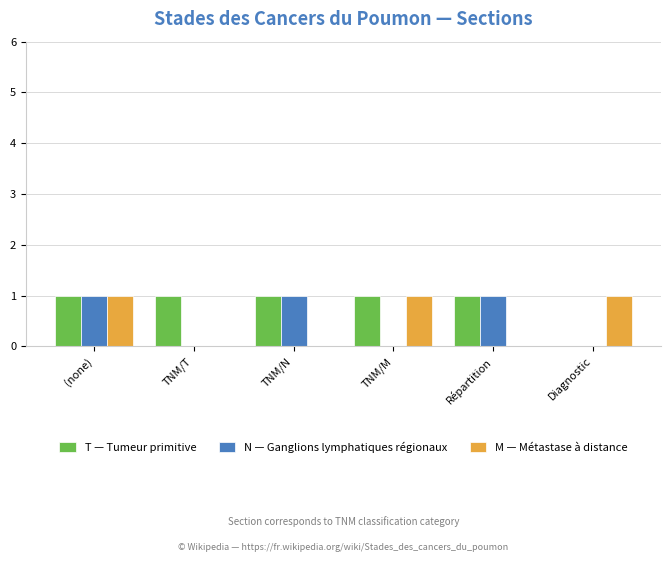

What is the sum of all M — Métastase à distance values?

3